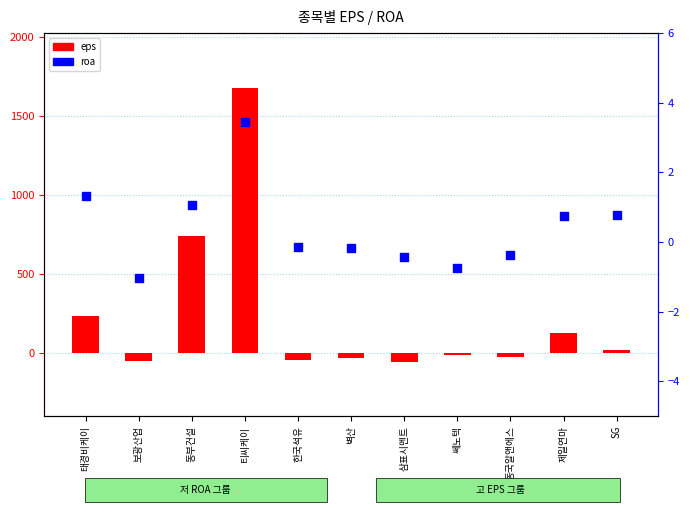

Which series reaches the maximum Y coordinate?

eps